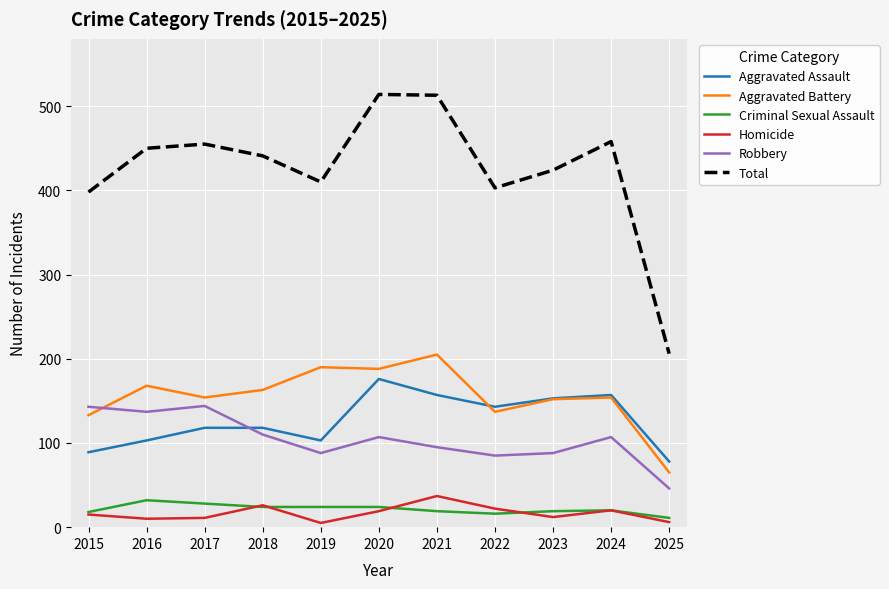

Is the value of Total at 2022 greater than the value of Aggravated Battery at 2021?

Yes